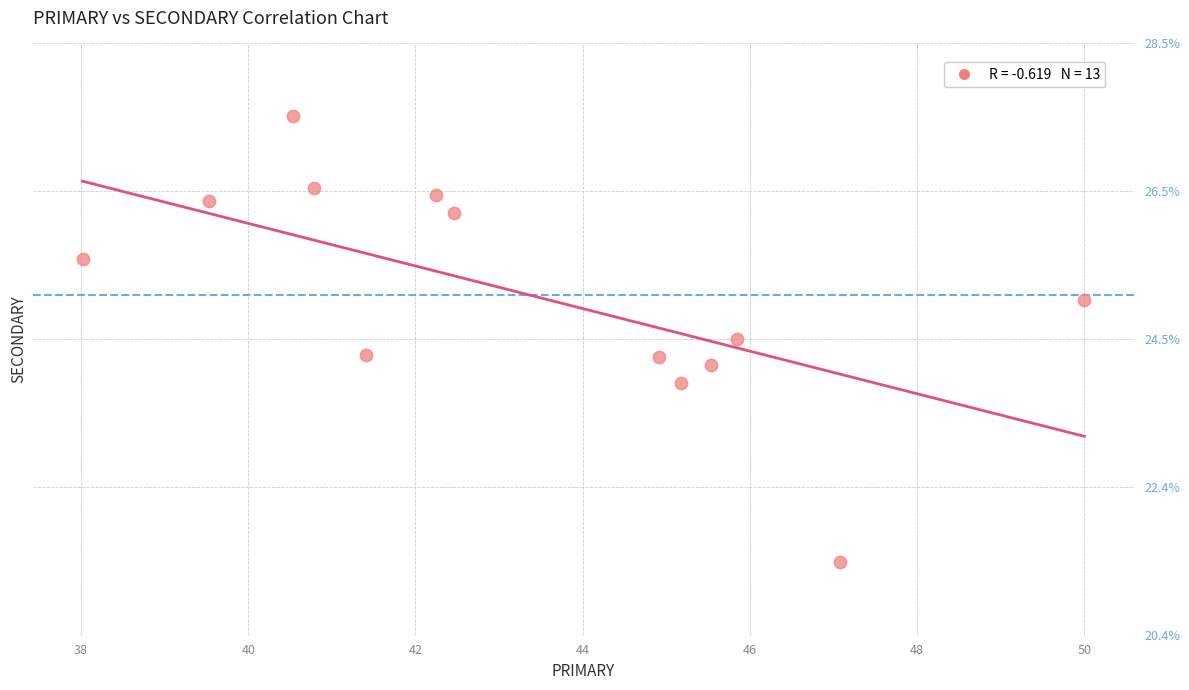

What is the range of Y values (max minus min)?

6.1